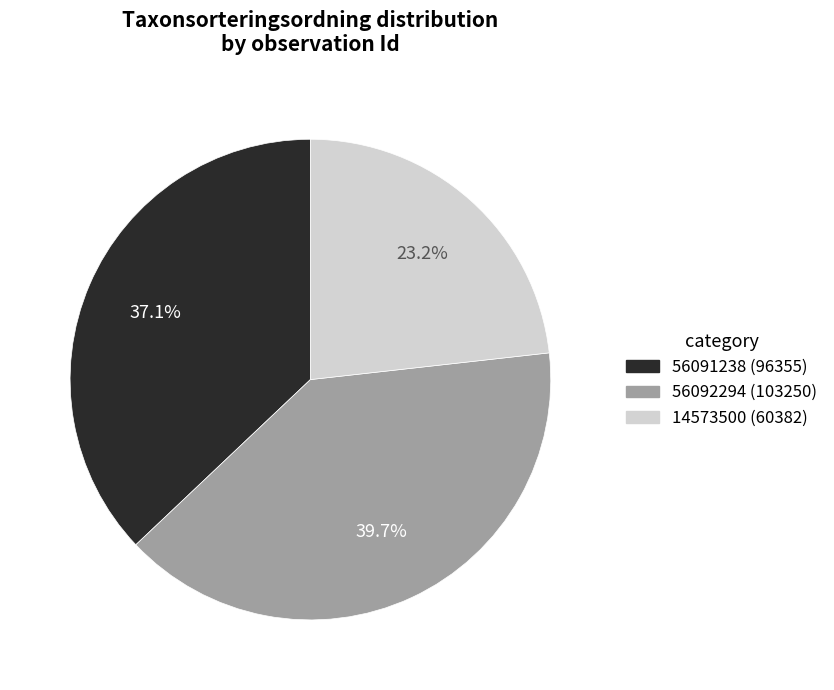

What percentage is NOT represented by 56091238?

62.9%